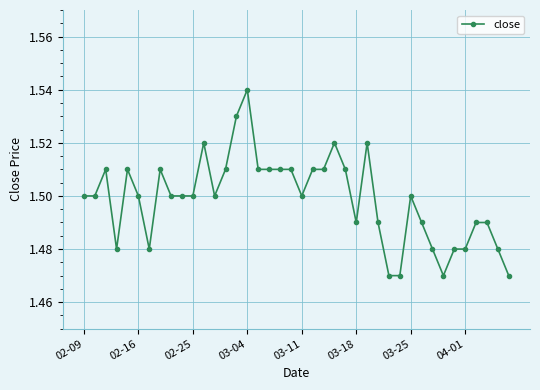

True or false: there are more than 1 points higher than both neighbors.

True